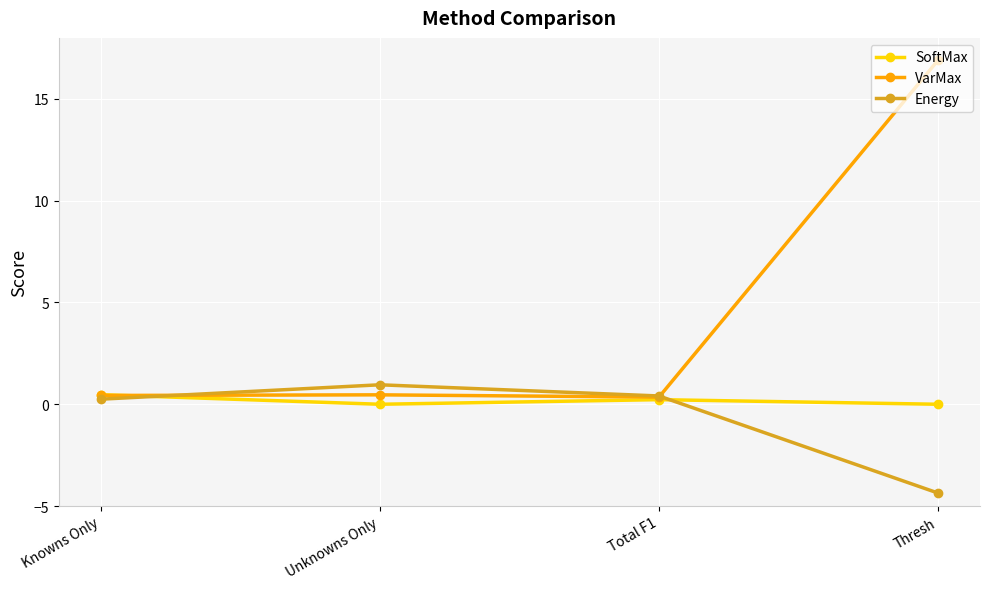

Is this an area chart (filled region under the line)?

No